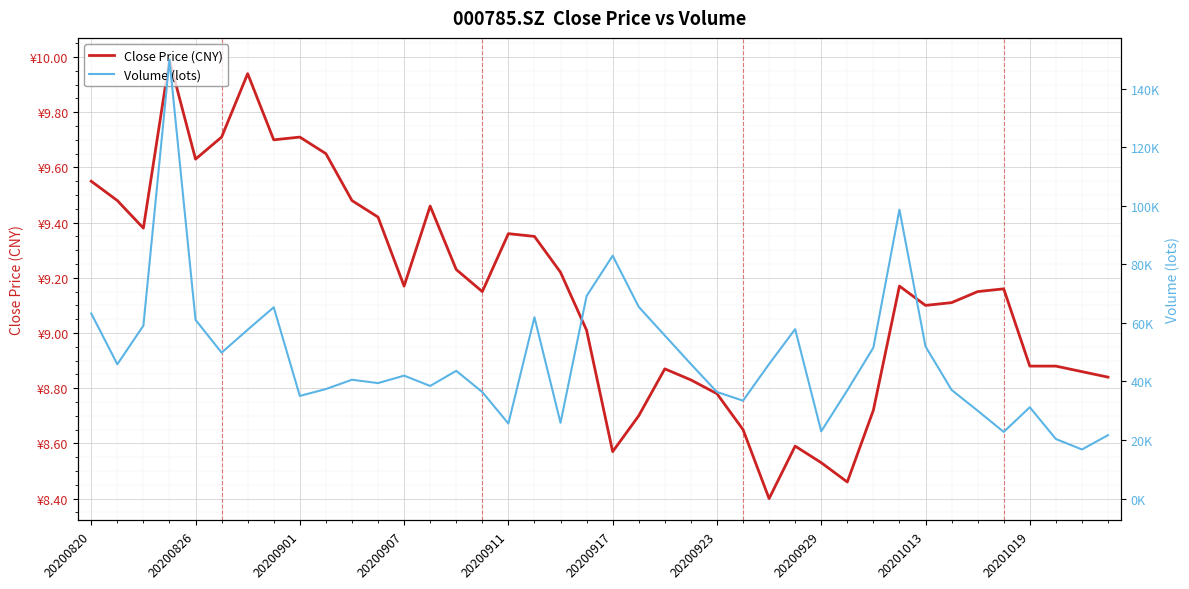

What is the value of the Volume (lots) point at the 13th from the left?

41977.0